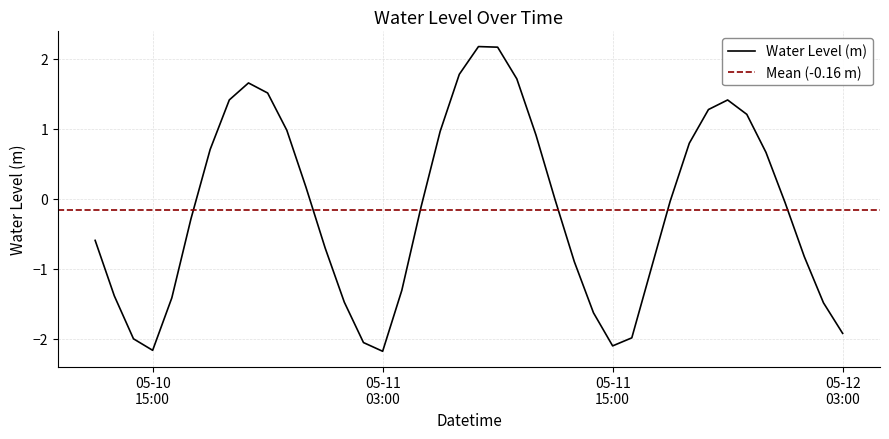

What is the average value?

-0.2